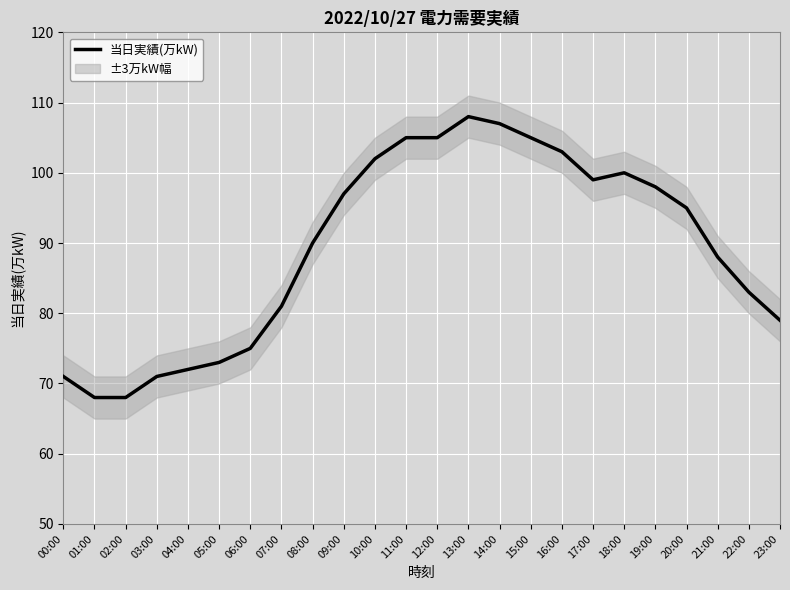

What is the difference between the second highest and minimum values?

39